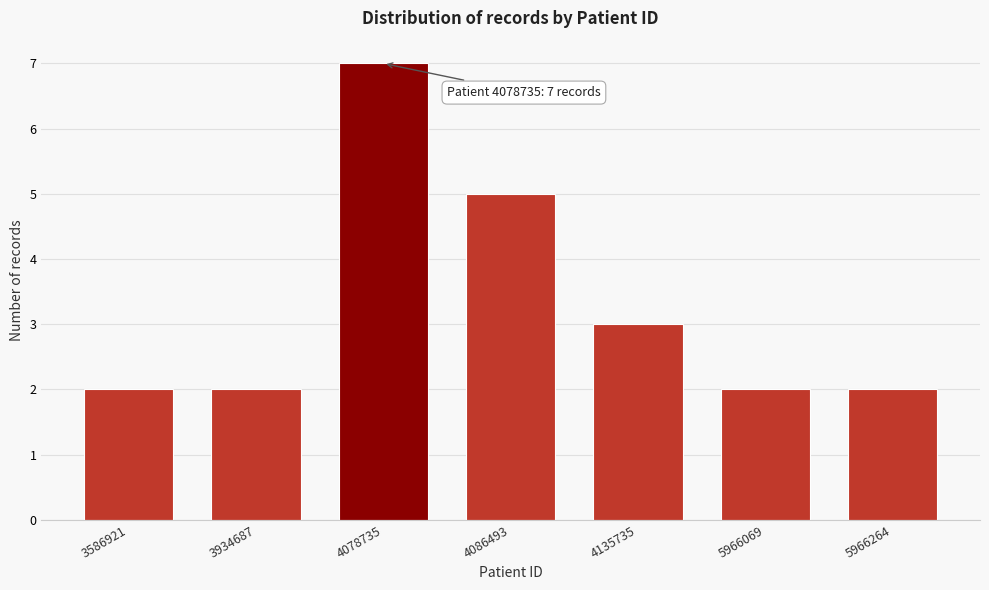

Reading right to left, what are all the values shown in this chart?

2	2	3	5	7	2	2